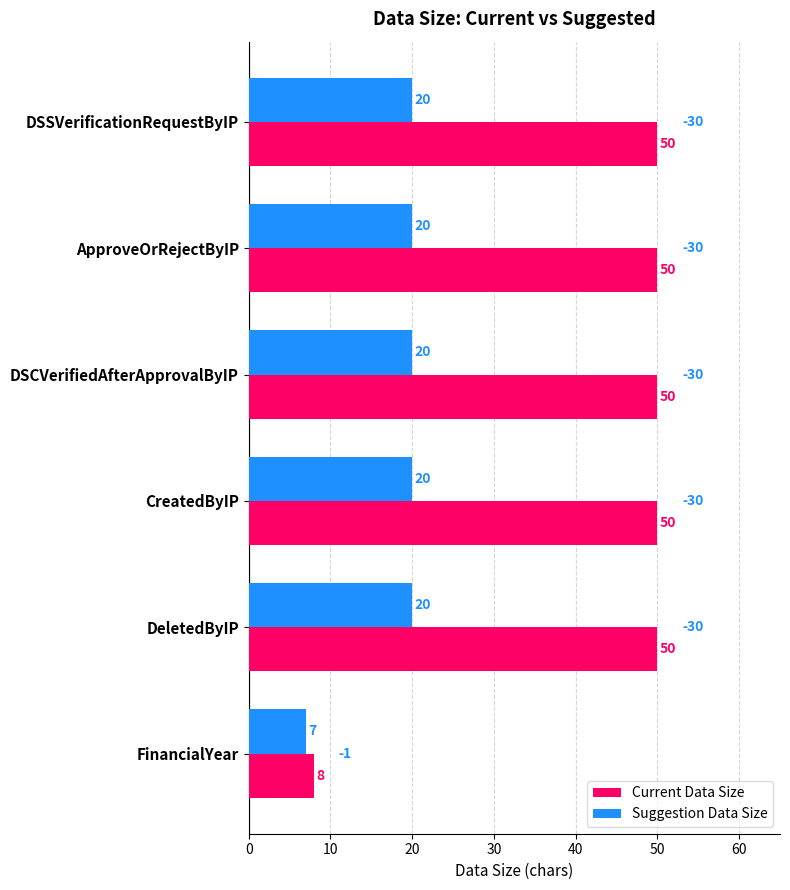

What is the approximate value of Current Data Size at FinancialYear?

8